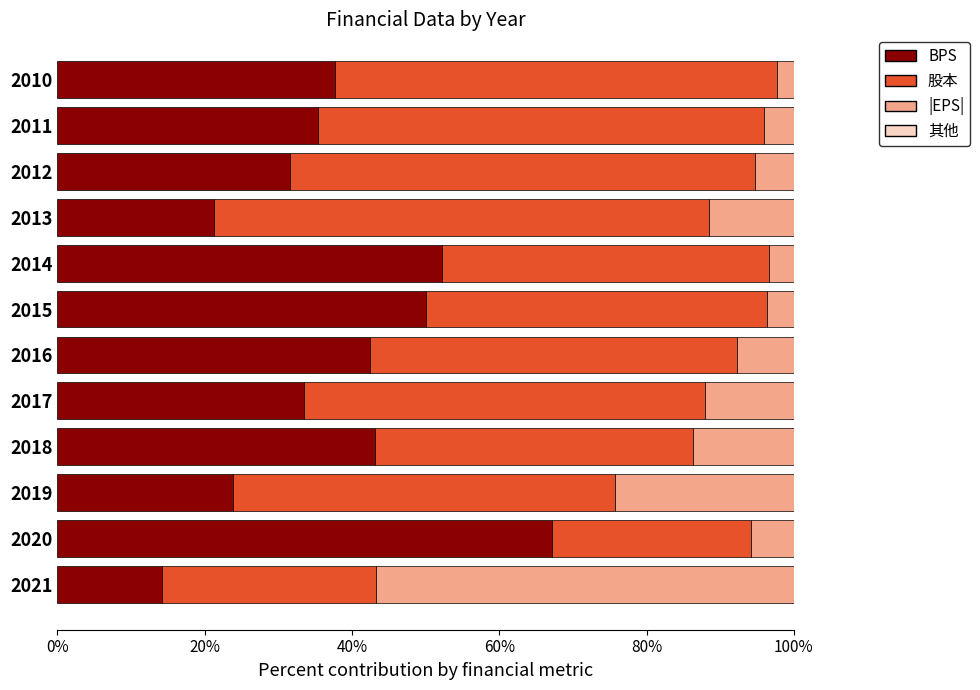

True or false: BPS has a value of 52.2 at 2014.

True